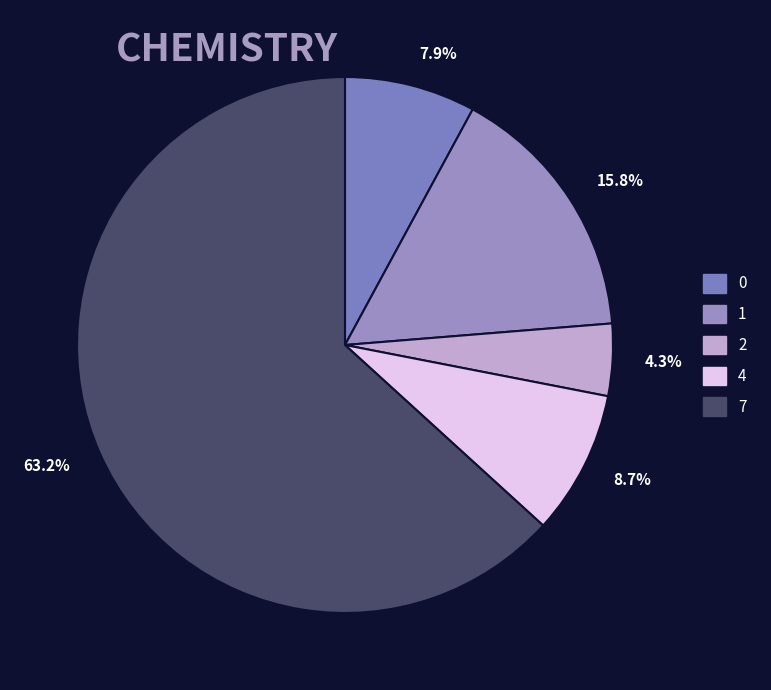

How many segments does this pie chart have?

5